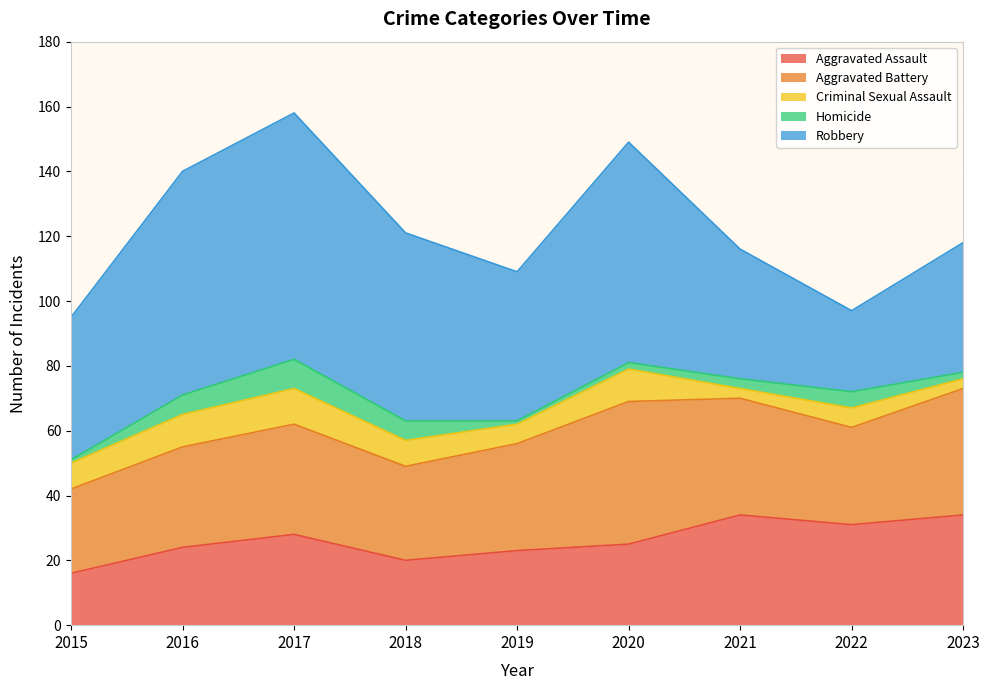

How many interior local peaks does the Homicide series have?

2